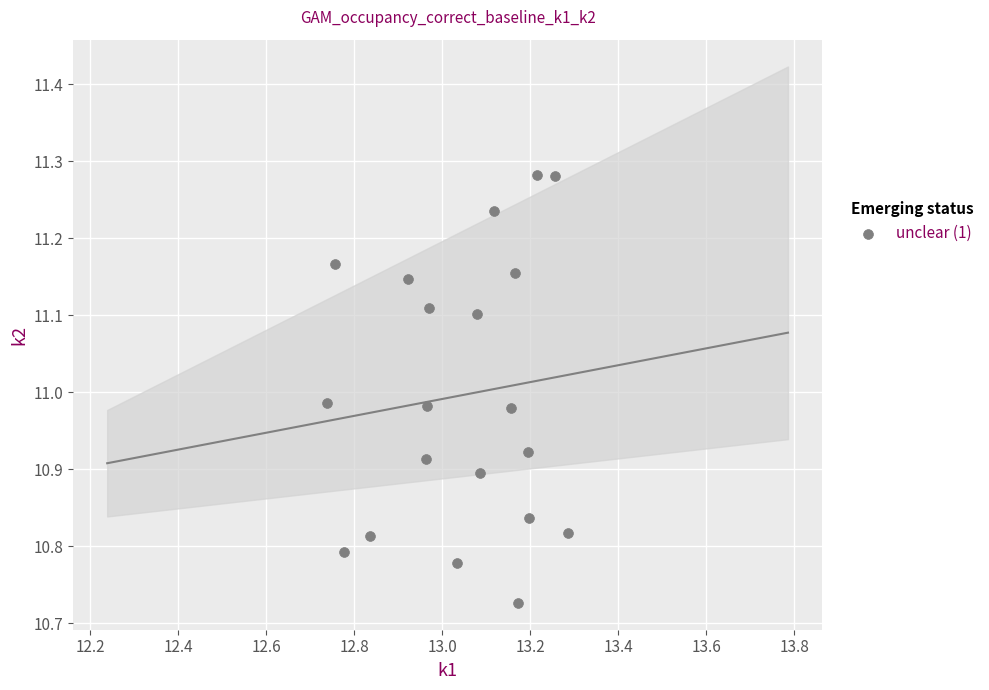

What is the range of X values (max minus min)?

0.5